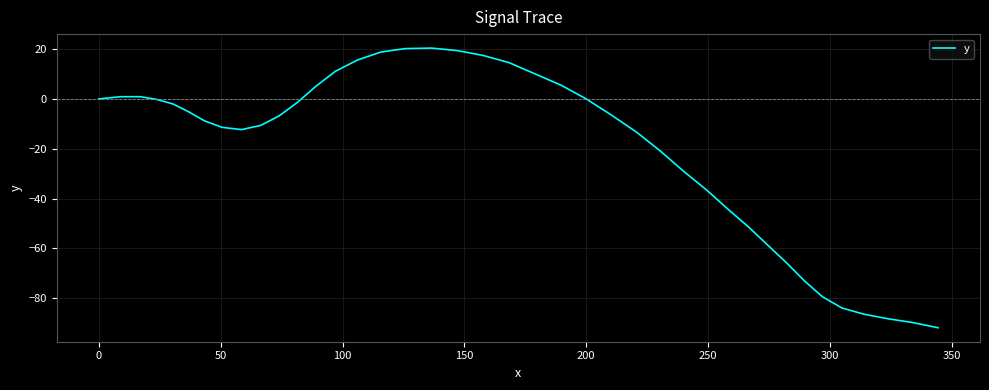

What is the difference between the maximum and minimum values?

112.2